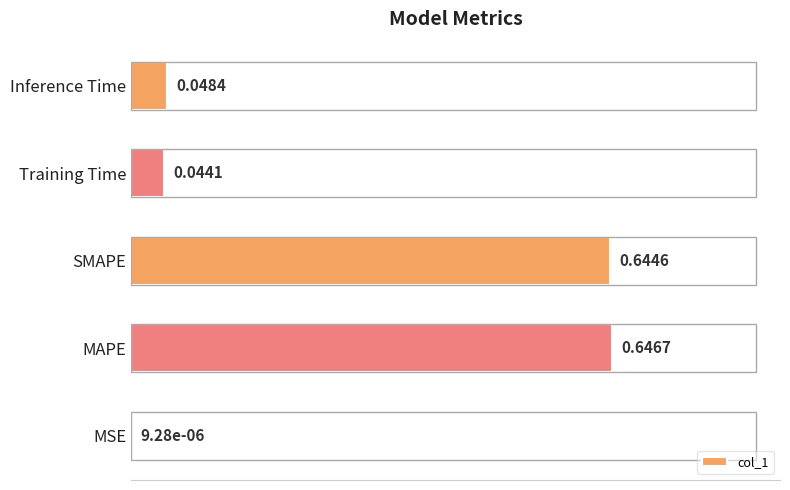

Which category has the highest value across all series?

MAPE